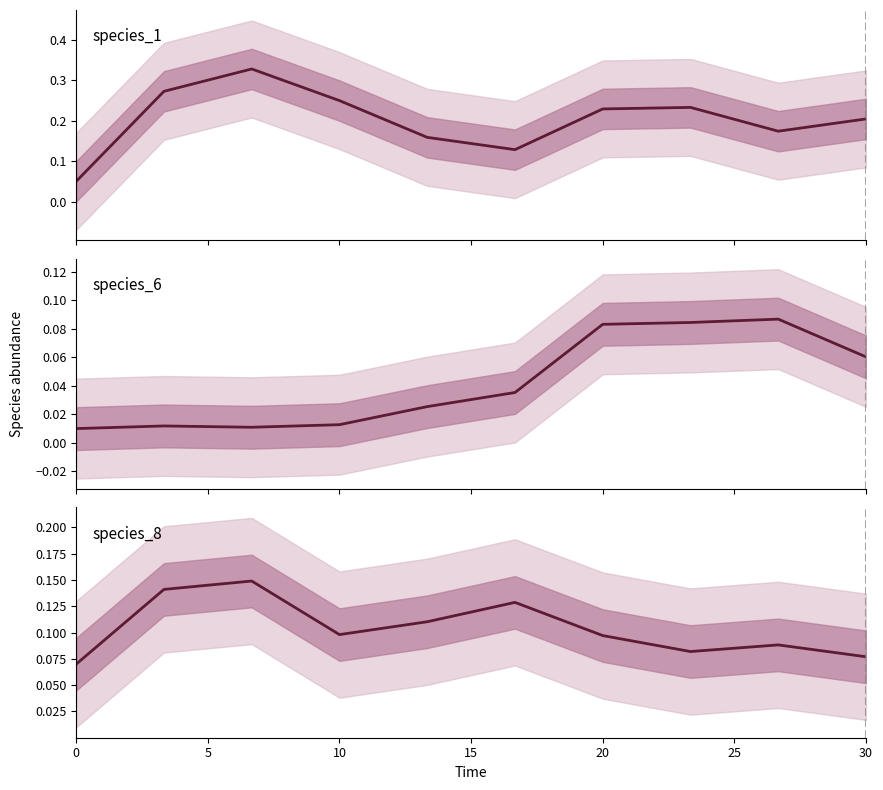

The value of species_8 at 0 is 0.1. True or false?

True